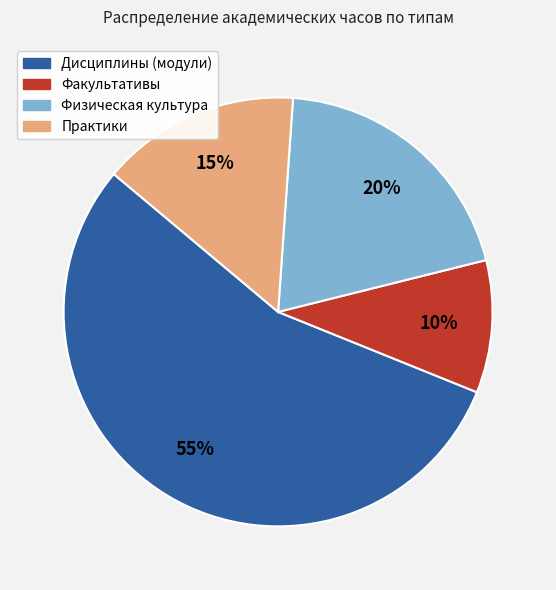

What is the largest slice in the pie chart?

Дисциплины (модули)